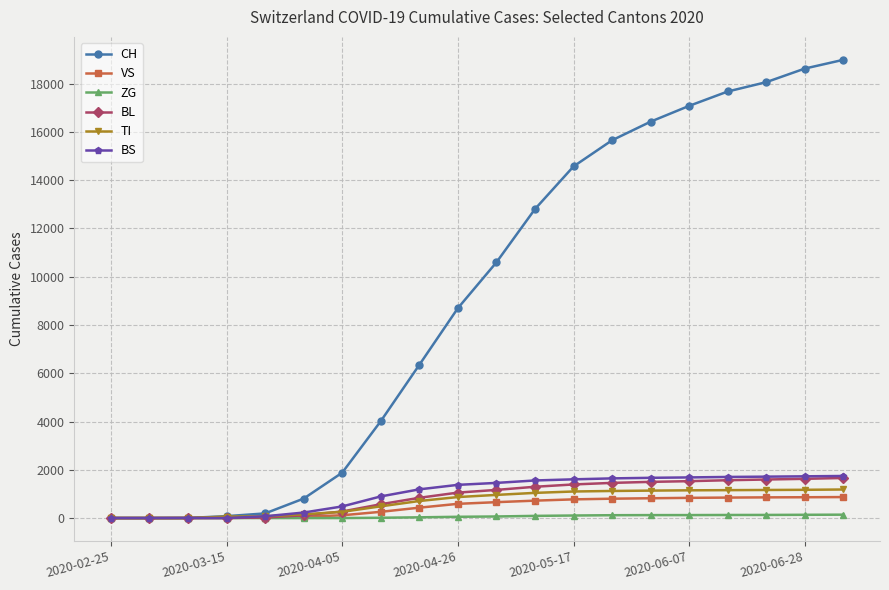

How many distinct data groups are displayed?

6